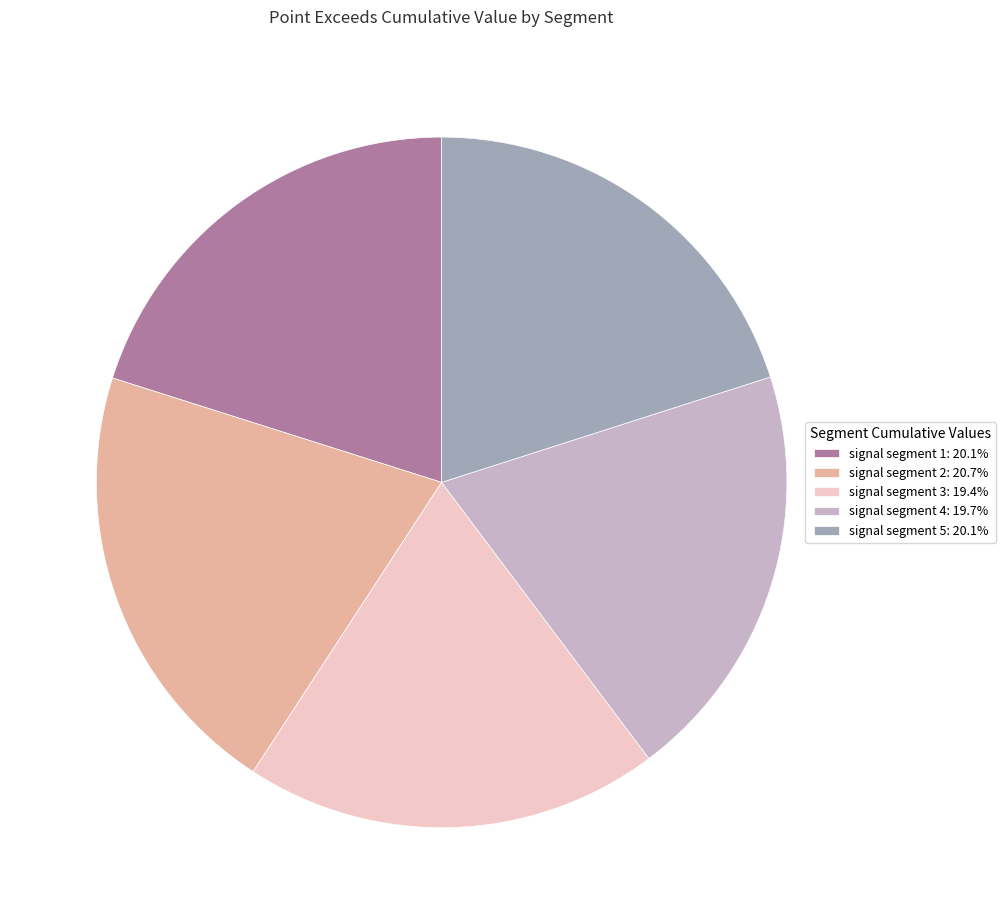

Is there any slice that represents more than half of the pie?

No